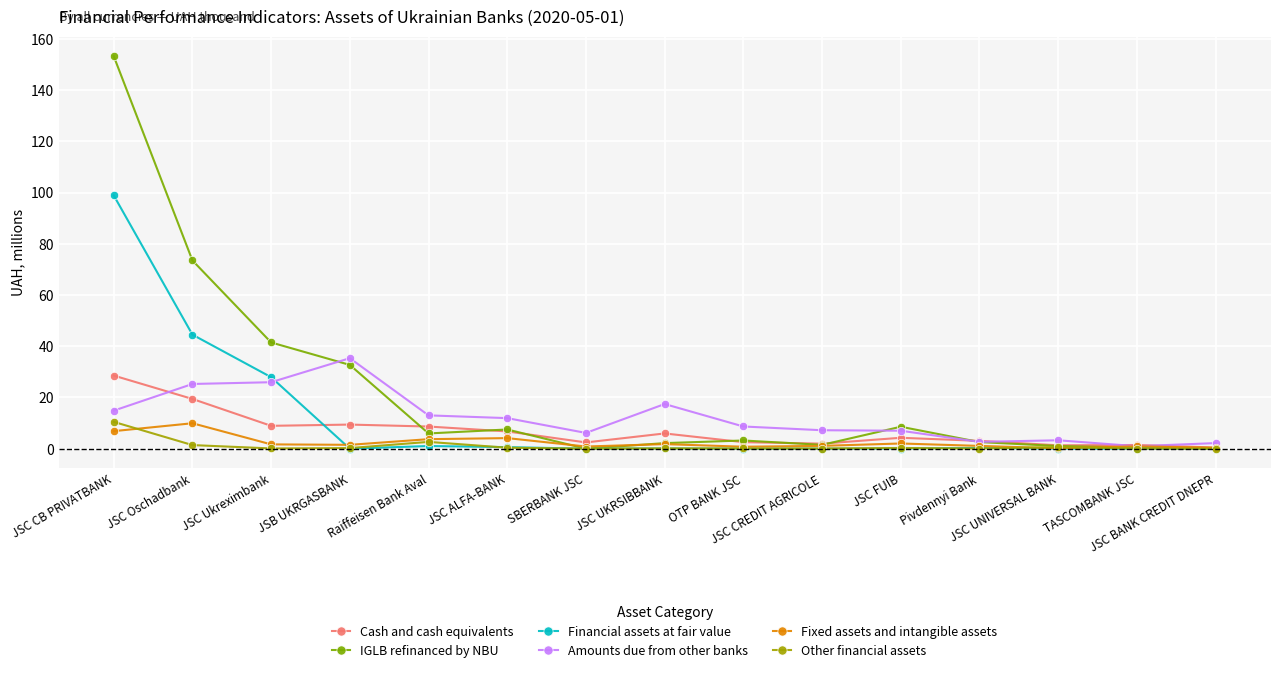

Where is IGLB refinanced by NBU nearest to the value 76?

JSC Oschadbank